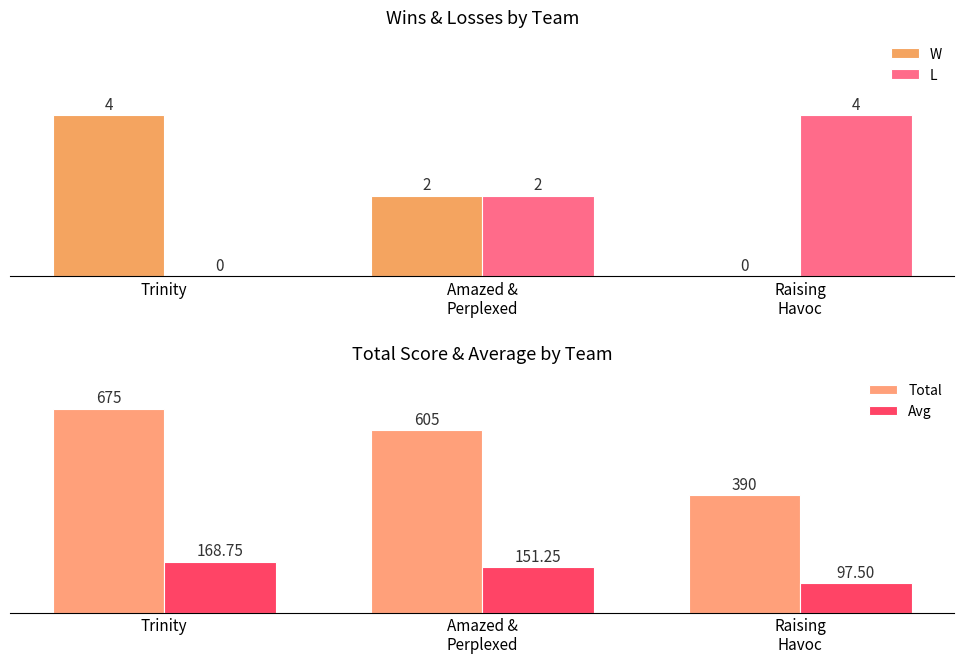

At which label does W first exceed 2?

Trinity